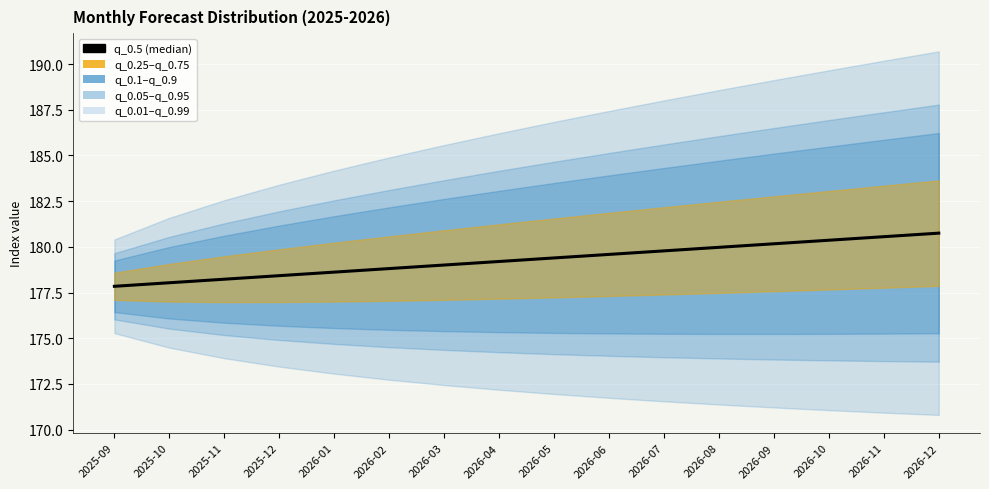

The value at 2025-09 is 177.8. True or false?

True